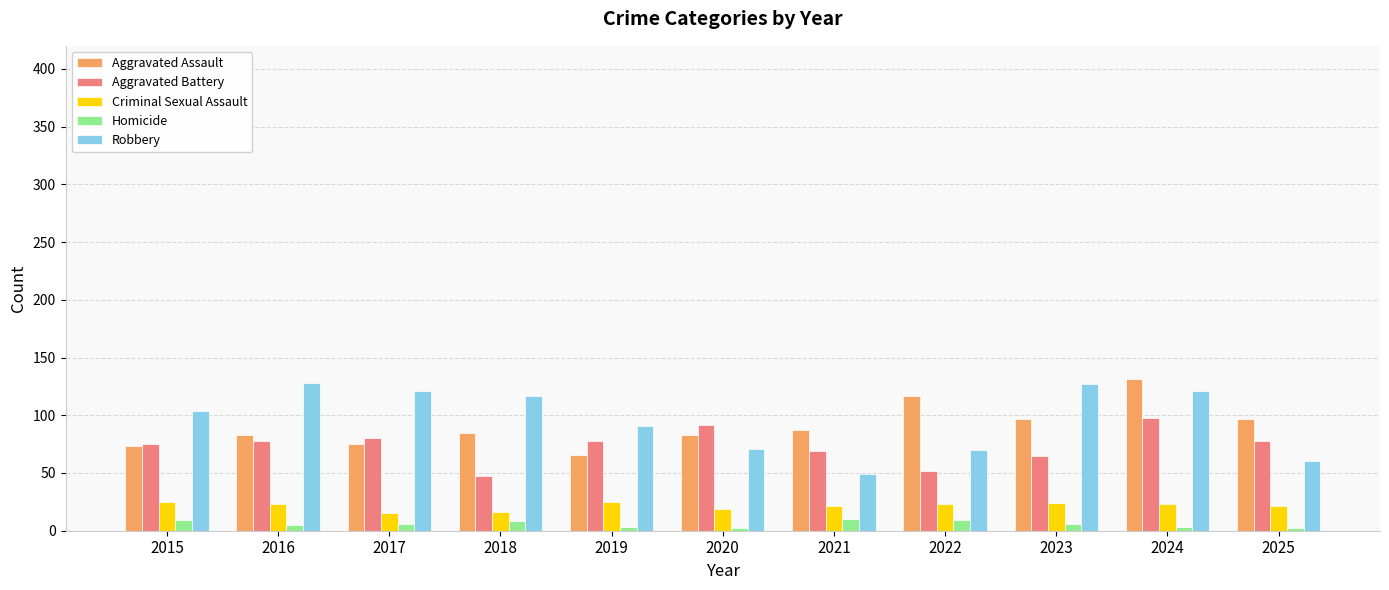

What is the smallest value displayed?

2